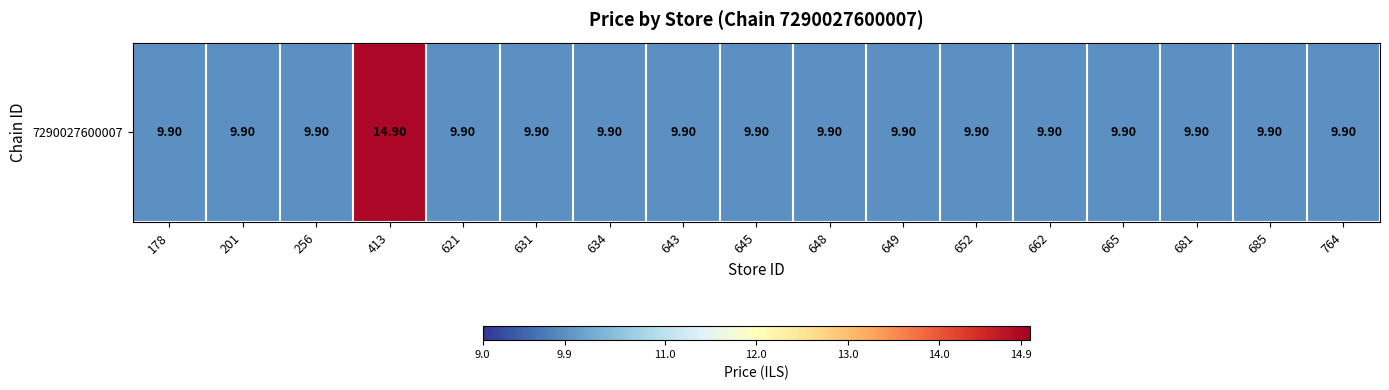

At which category does the chart reach its peak across all series?

413